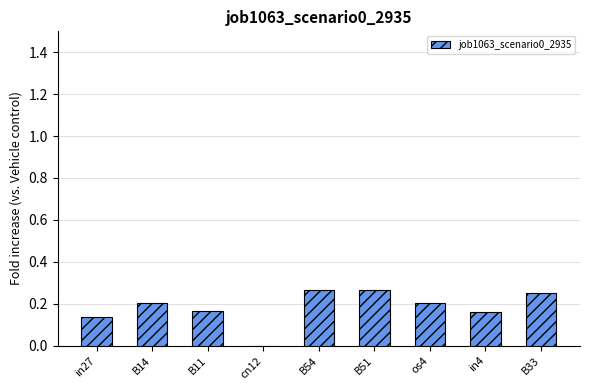

Is it true that the value at os4 is 0.2?

True